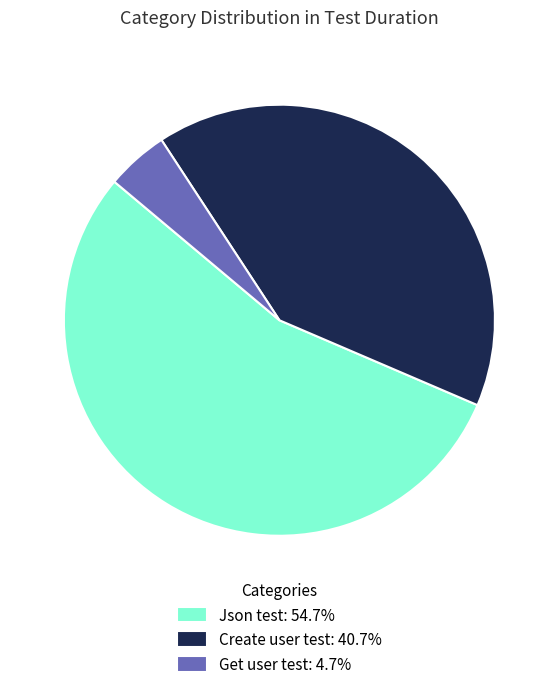

The Json test slice represents 55% of the pie. True or false?

True